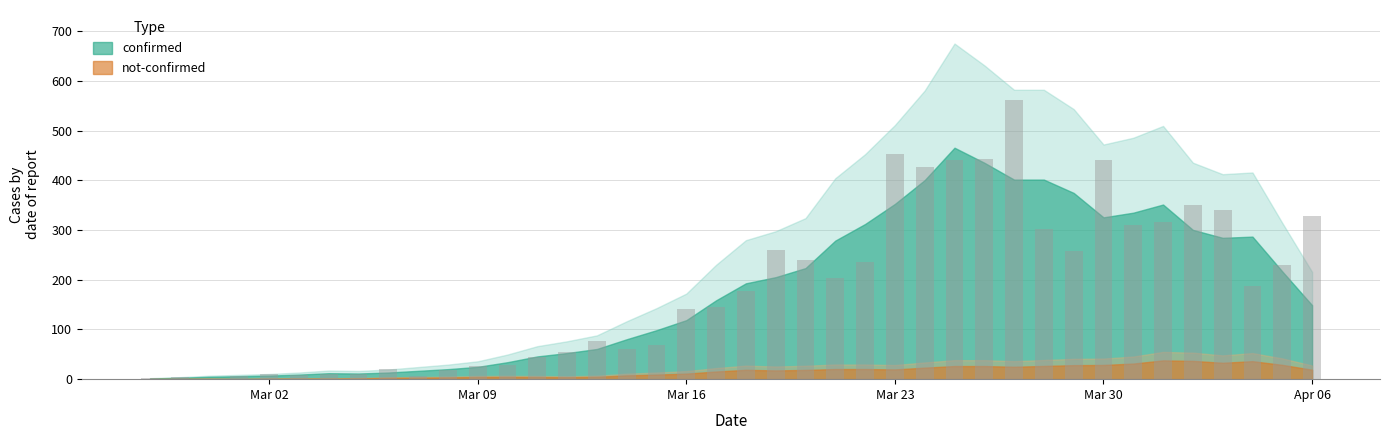

What is the greatest value displayed?

562